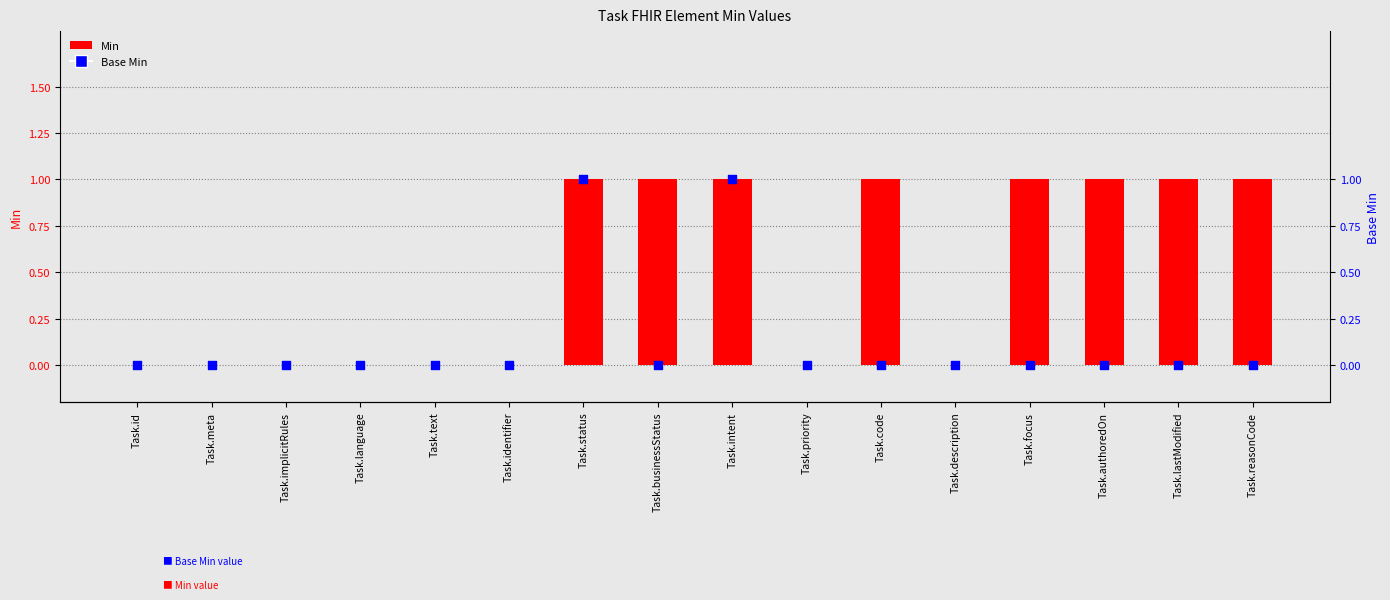

Which series has the widest spread of Y values?

Min